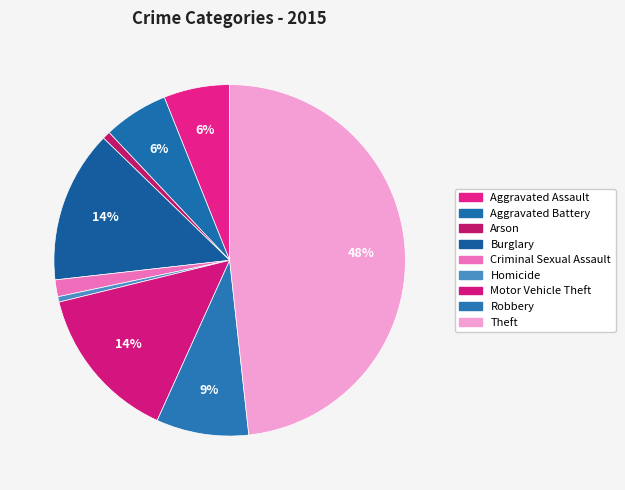

What is the change in value from Criminal Sexual Assault to Robbery?

+126